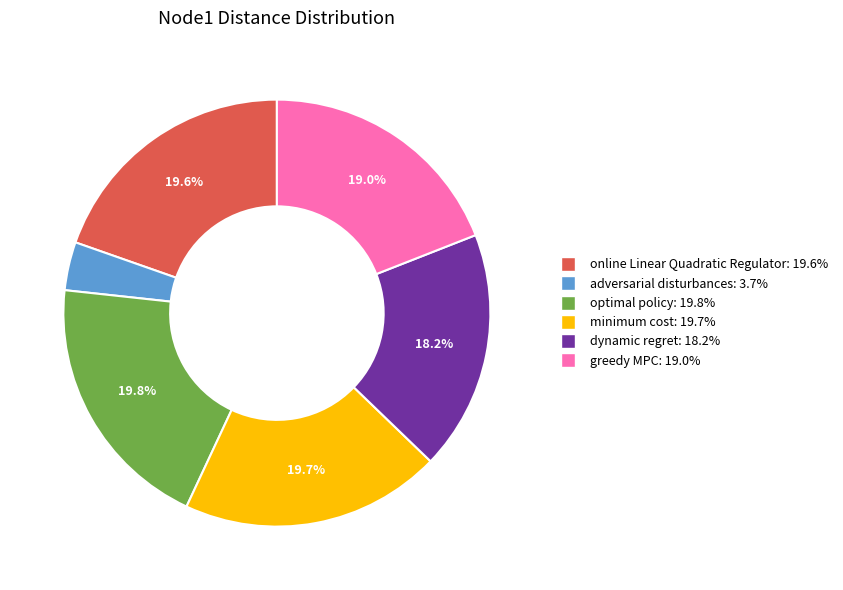

To the nearest percent, what is the average slice percentage?

17%